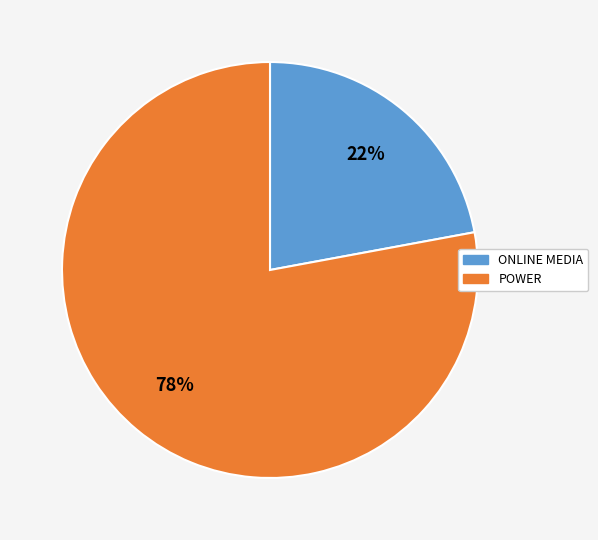

Is POWER the majority of the pie?

Yes